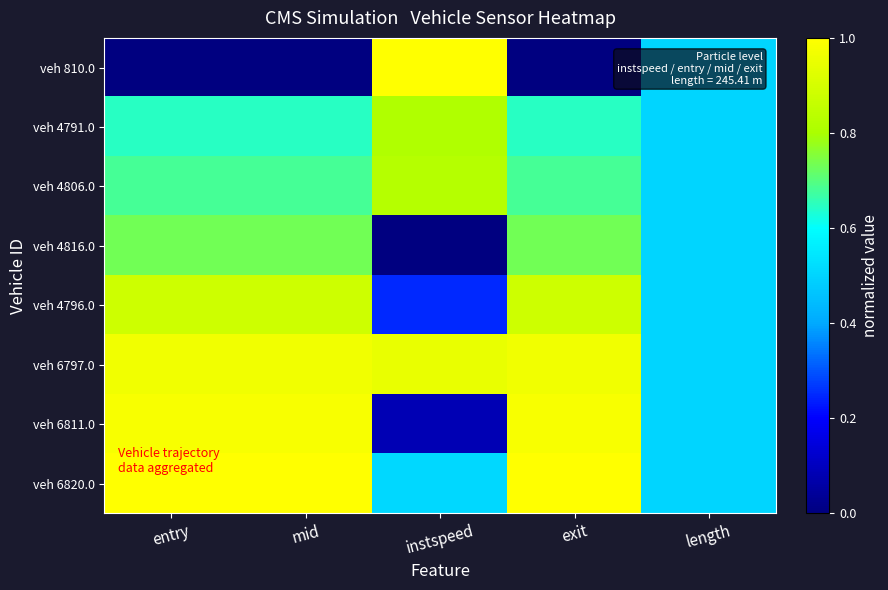

Which has a higher value, exit or instspeed?

instspeed